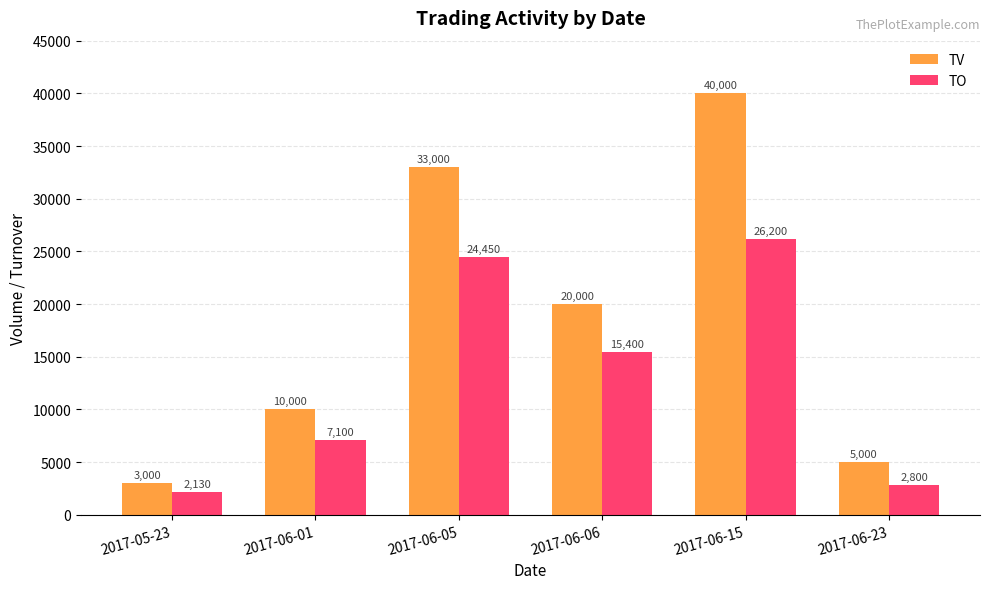

What is the total value across all series at 2017-06-01?

17100